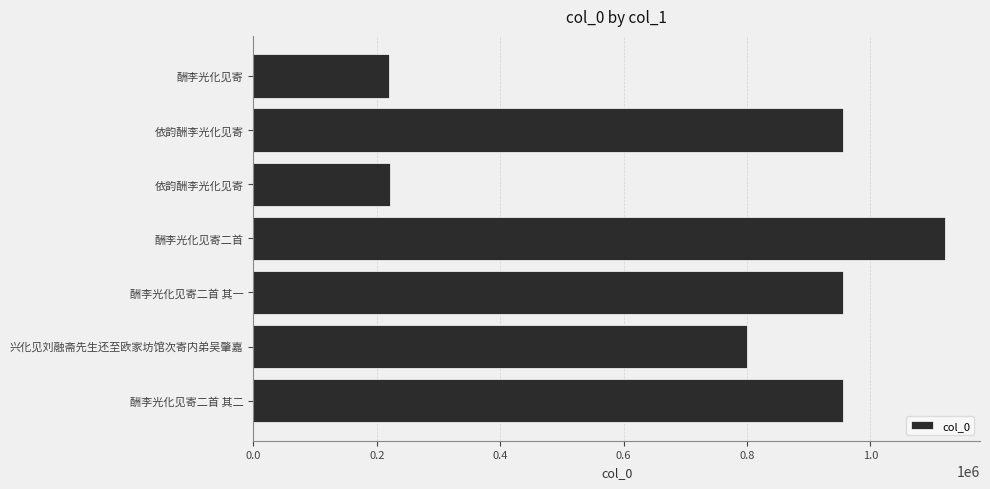

How many series are shown in this chart?

1